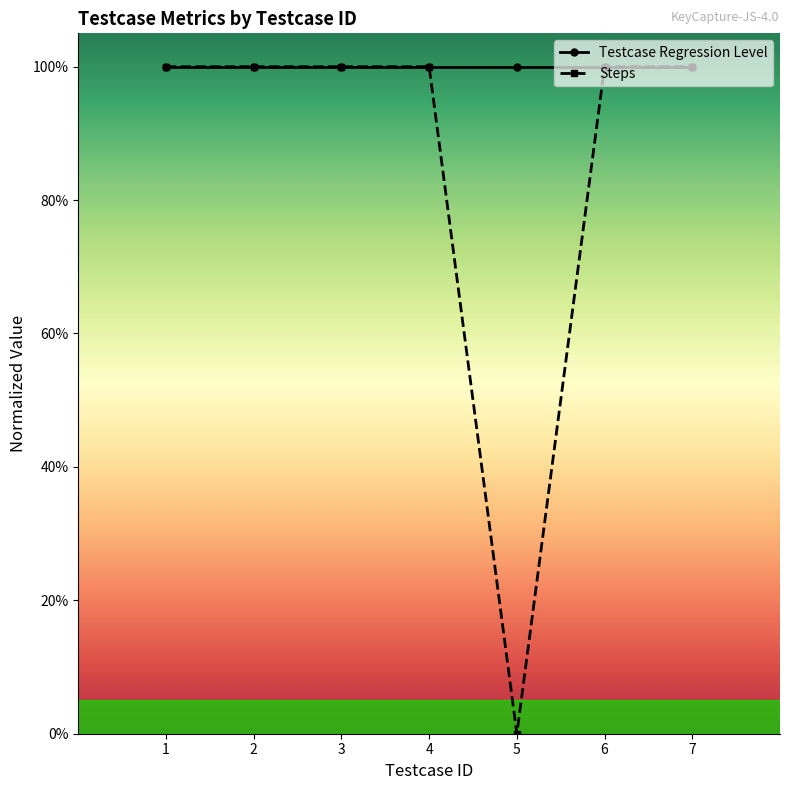

Reading left to right, extract all data points from this chart.

1	1	1	1	0	1	1